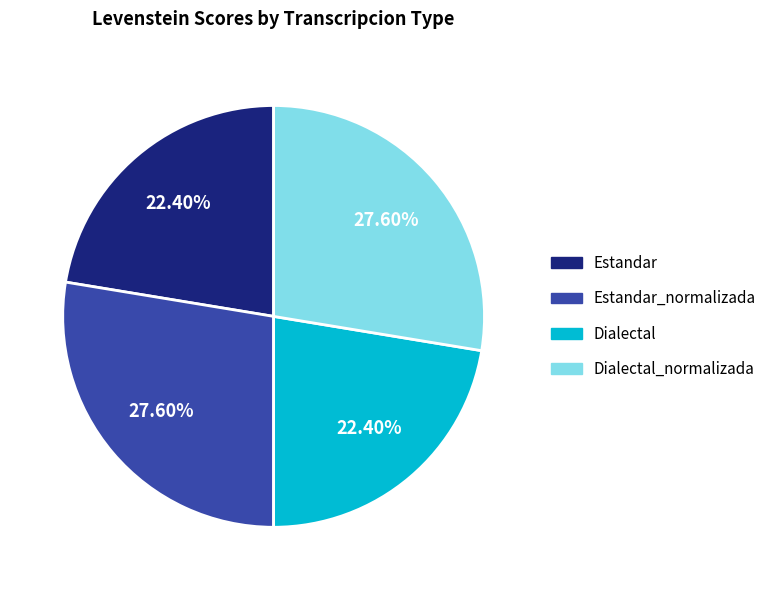

How many segments does this pie chart have?

4